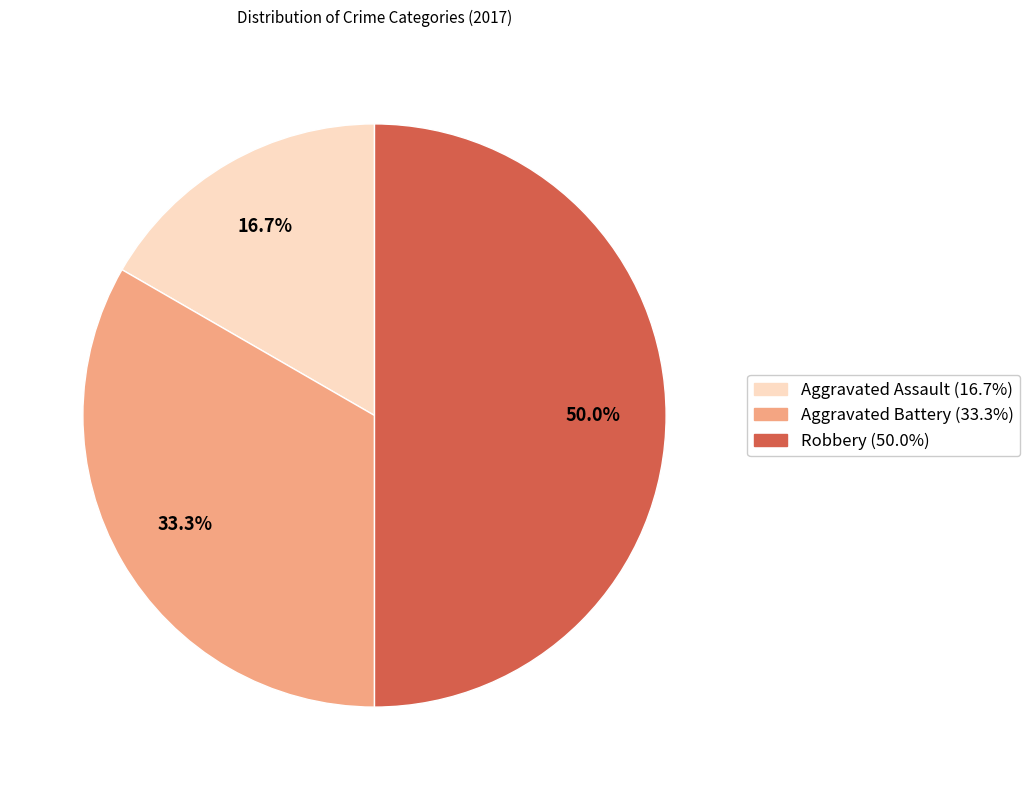

What is the total percentage of Aggravated Assault and Aggravated Battery?

50.0%